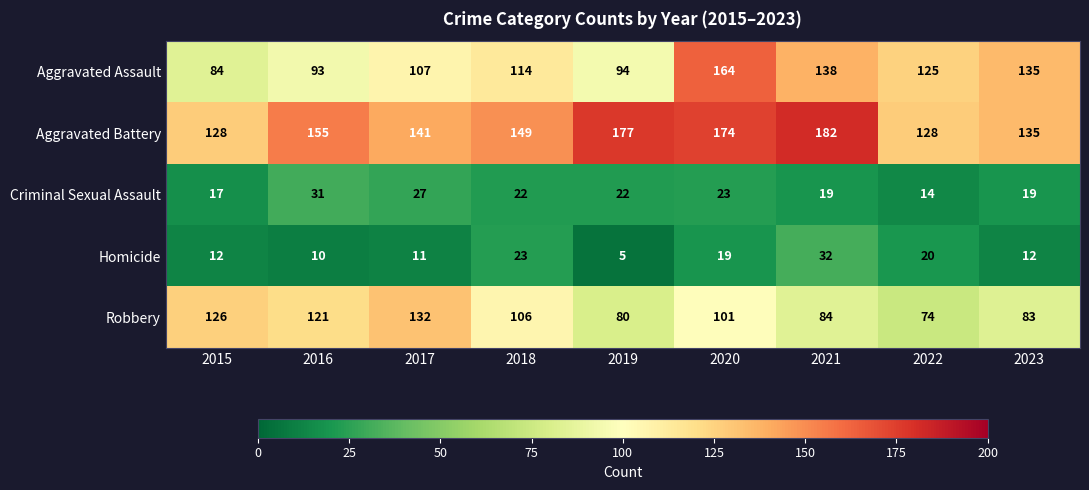

What is the sum of the Homicide values at 2023 and 2020?

31